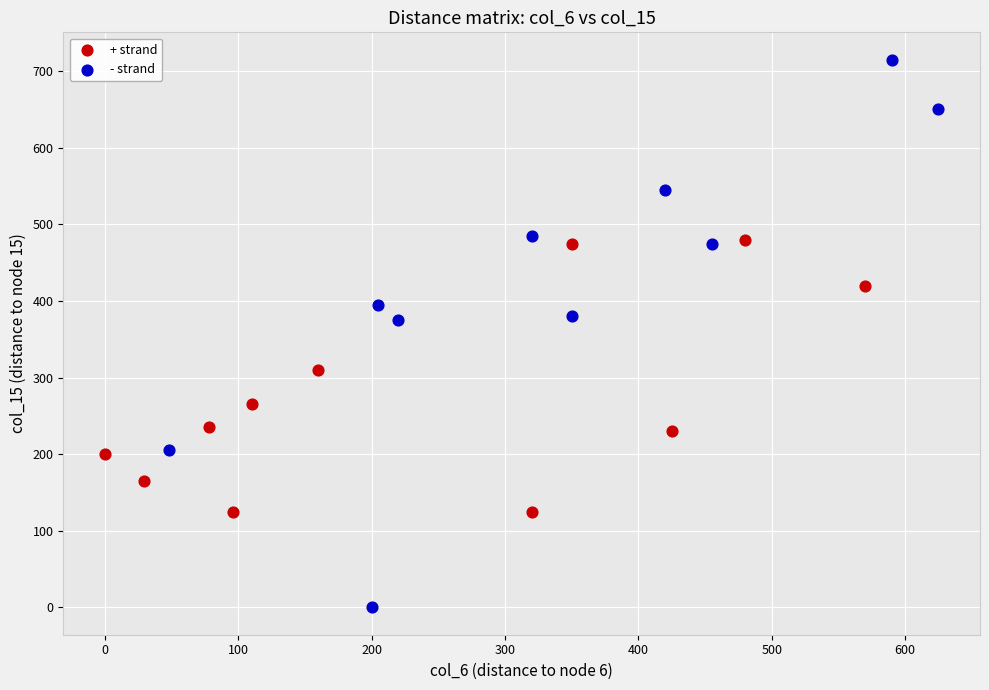

Which series contains the highest Y value?

- strand